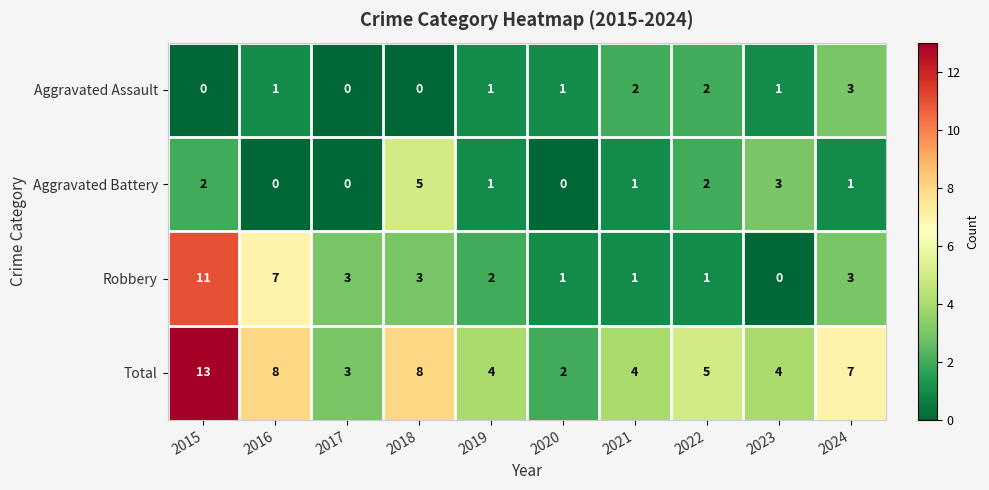

The value of Total at 2020 is 2. True or false?

True